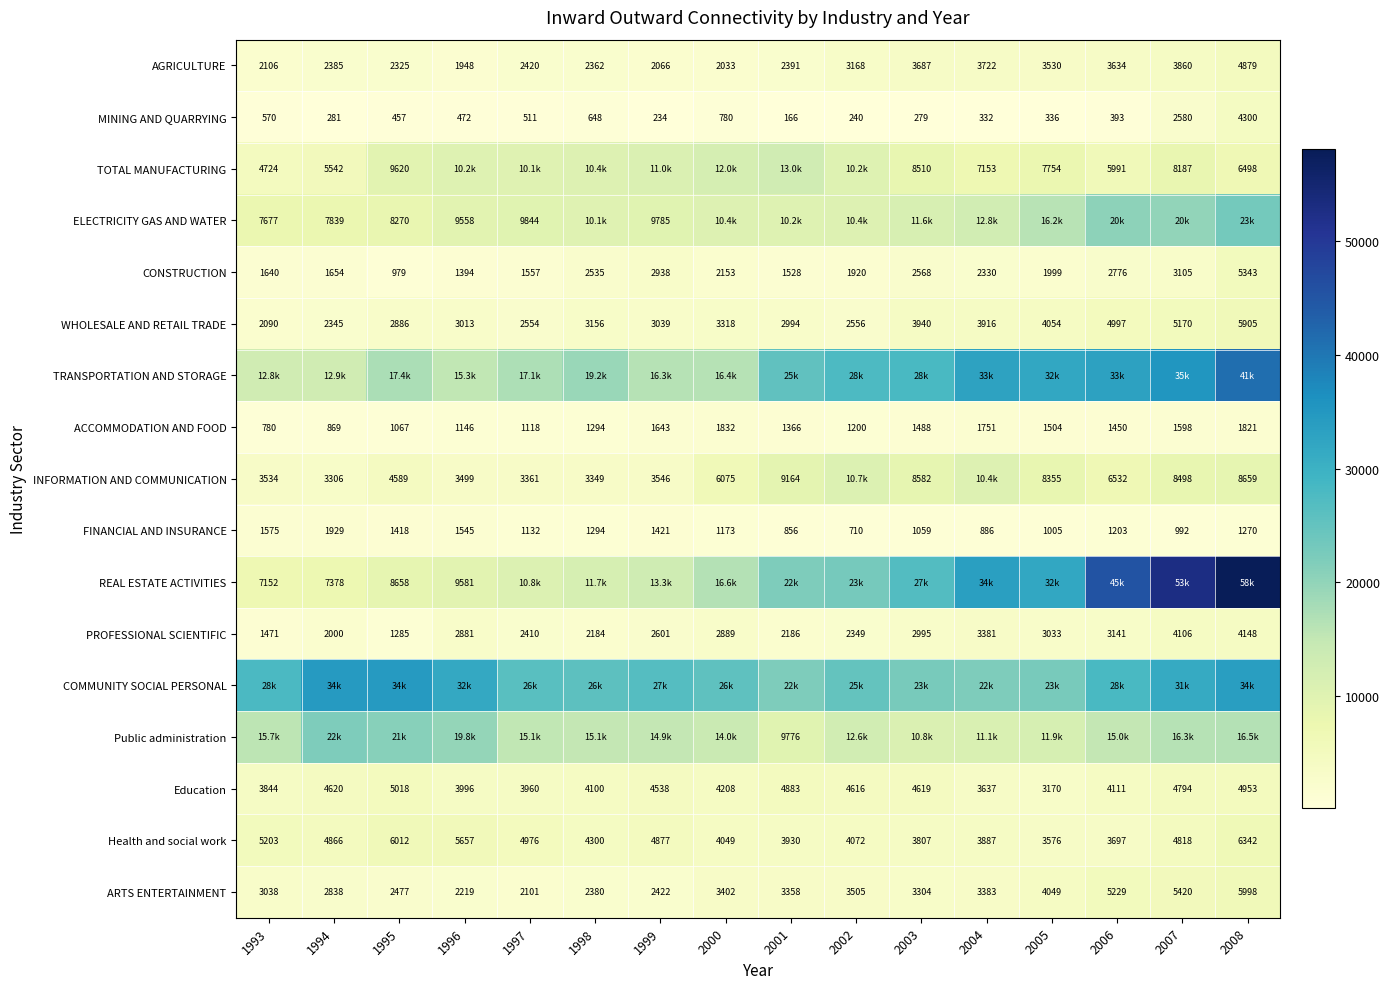

Which has a higher value, 2006 or 2007?

2007